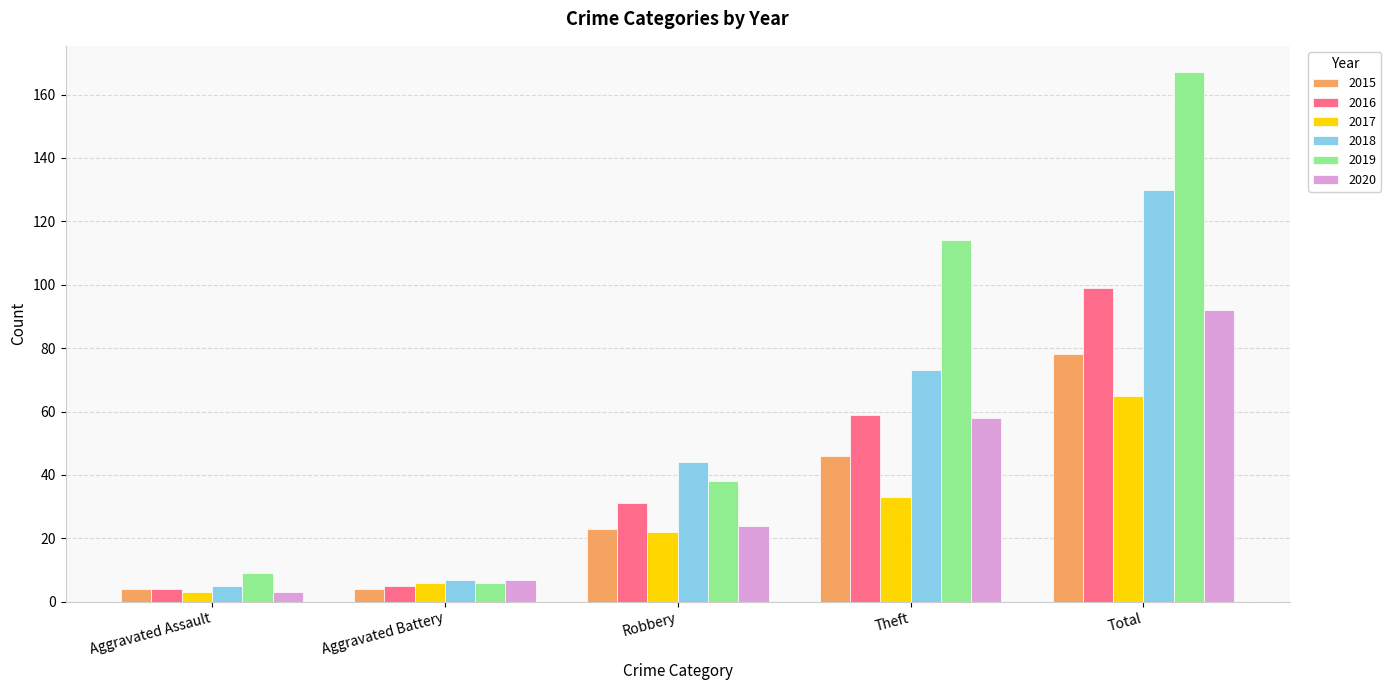

What is the label of the 1st bar from the left?

Aggravated Assault